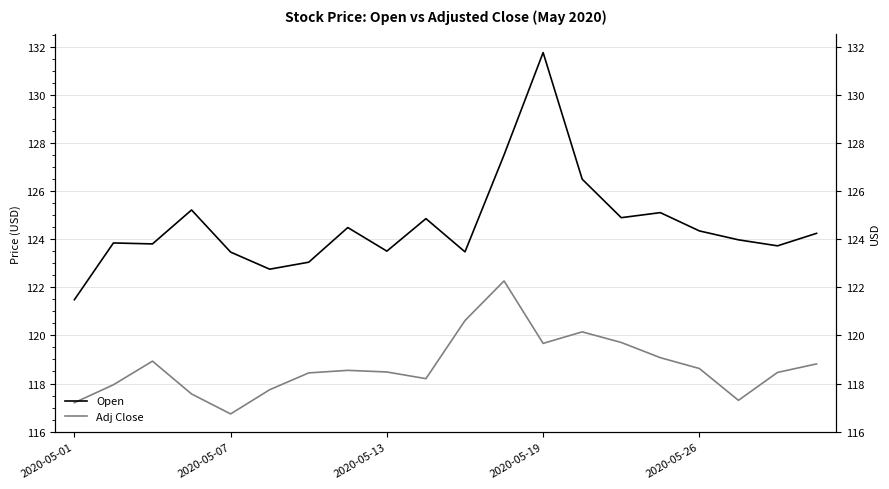

List the series in order of their peak value, lowest first.

Adj Close, Open